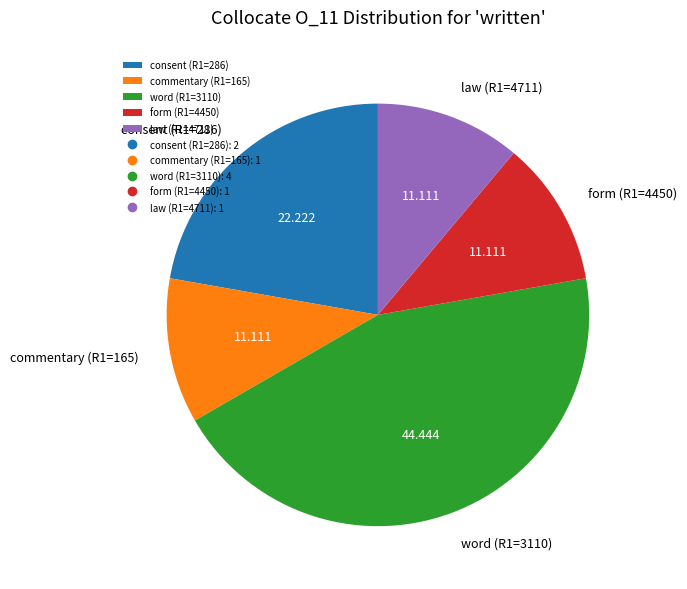

Count the number of slices in the pie.

5